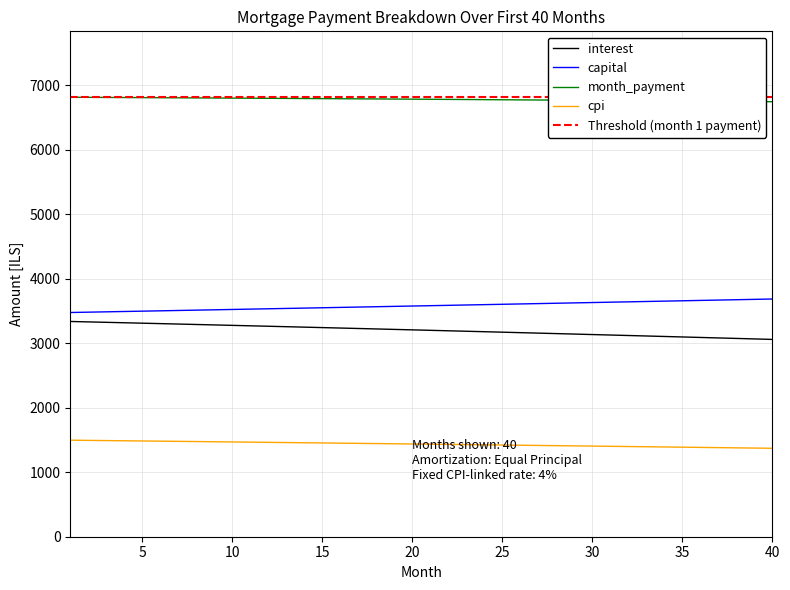

What is the difference between the capital values at 16 and 6?

52.9